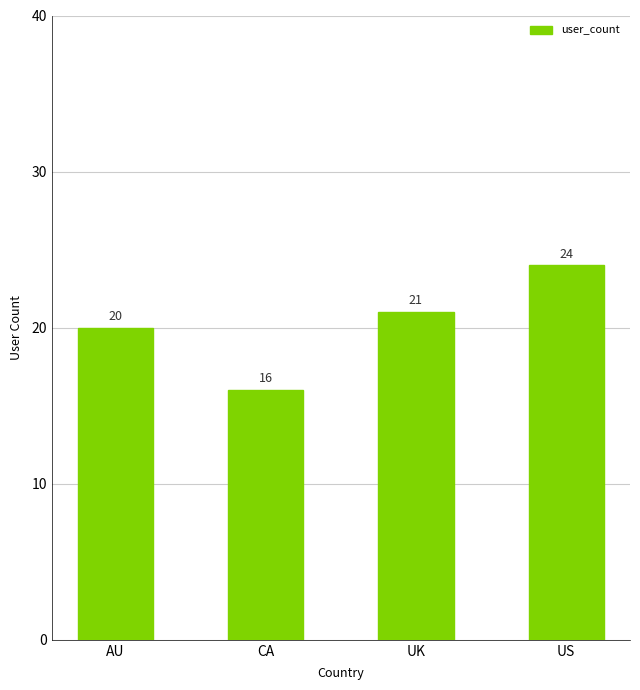

Which label corresponds to the largest value in the chart?

US